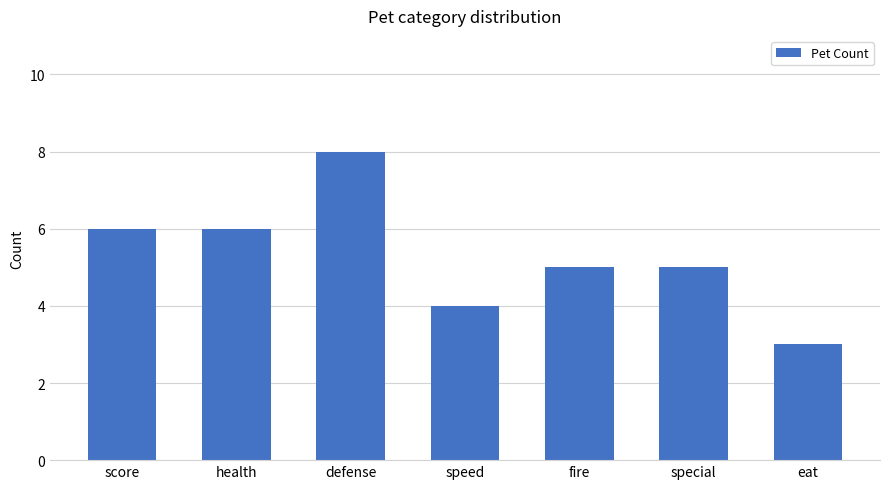

What is the approximate value at health?

6